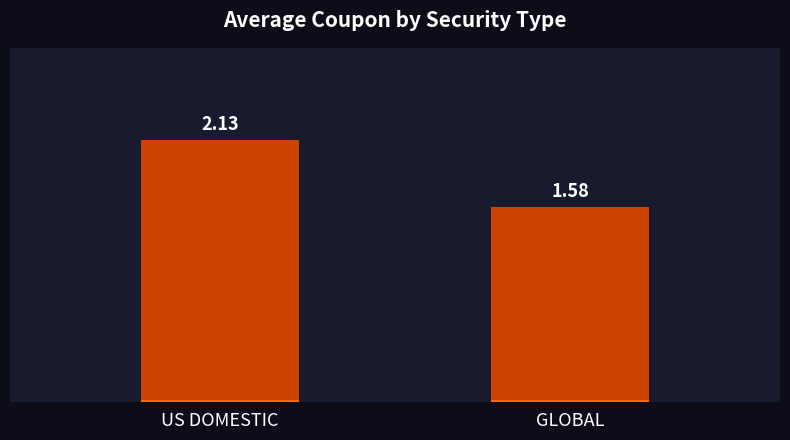

How many bars are there in total?

2